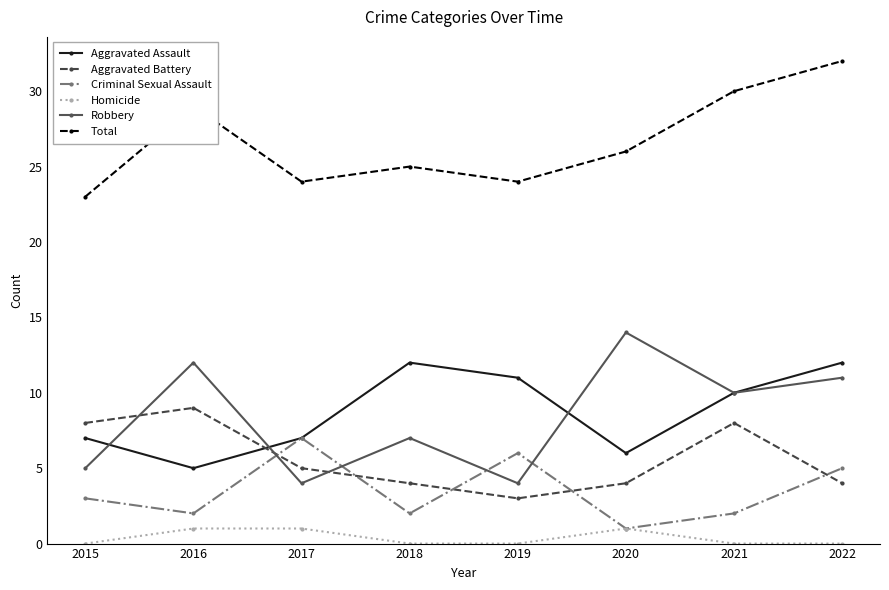

What value does the Aggravated Battery series have at 2015?

8